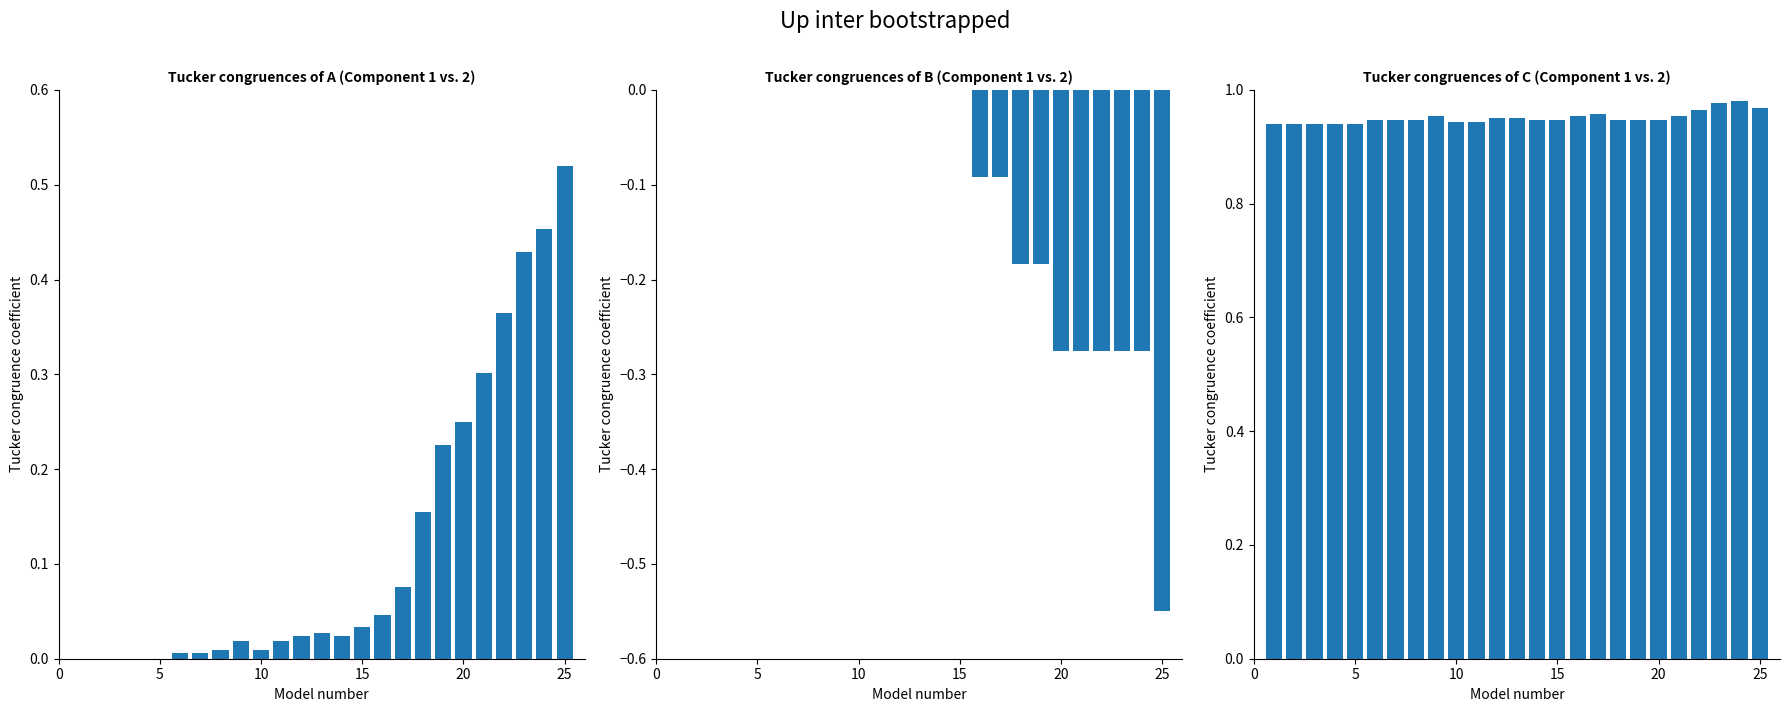

How many values in CH are above zero?

20